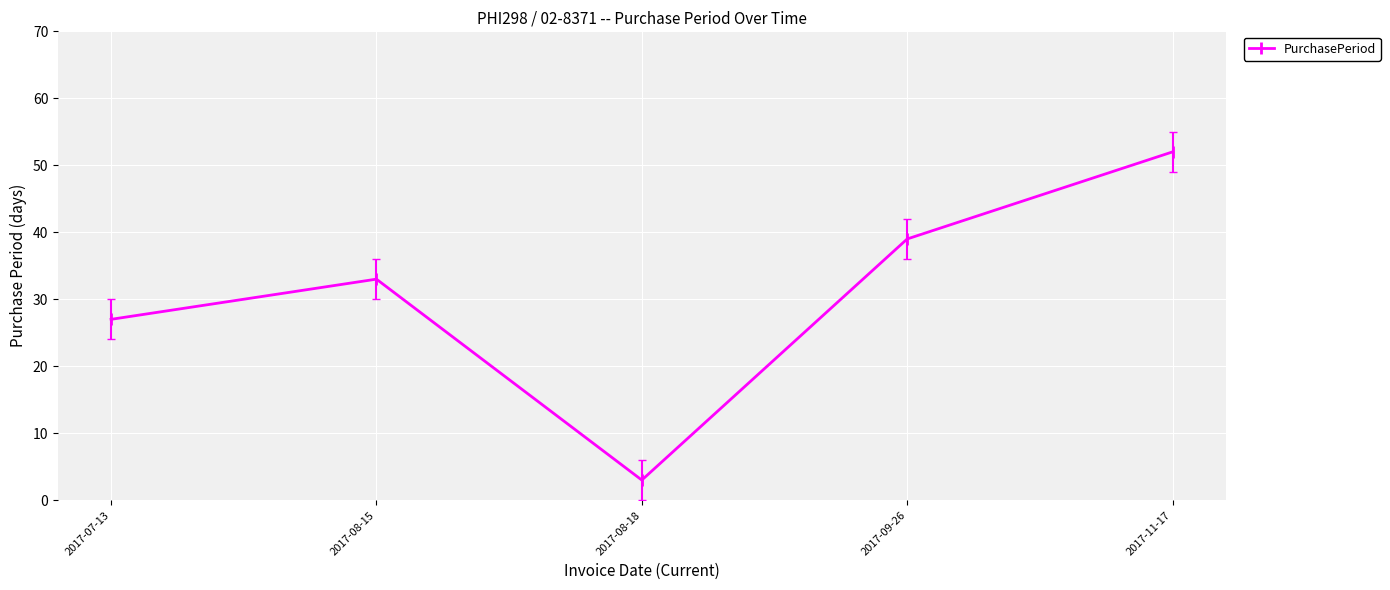

What is the change in value from 2017-08-18 to 2017-09-26?

+36